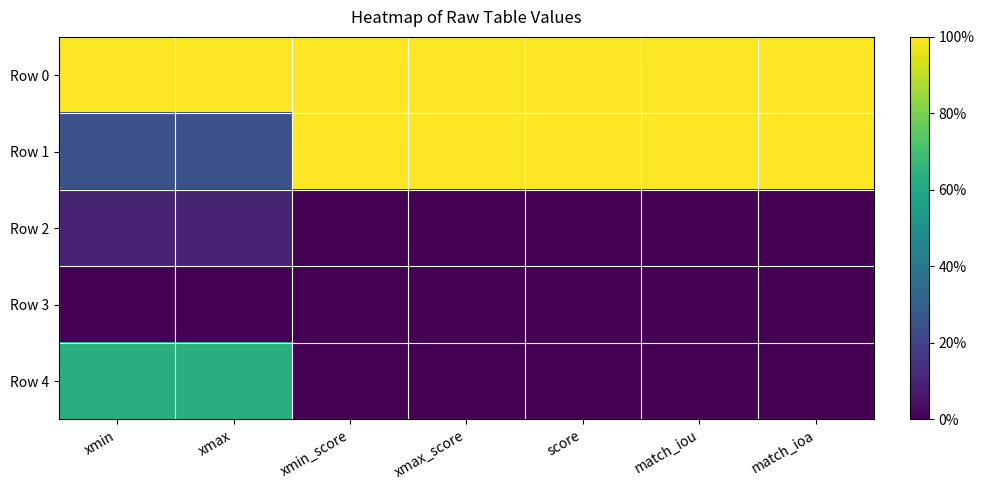

Which series has the largest range (max minus min)?

Row 1